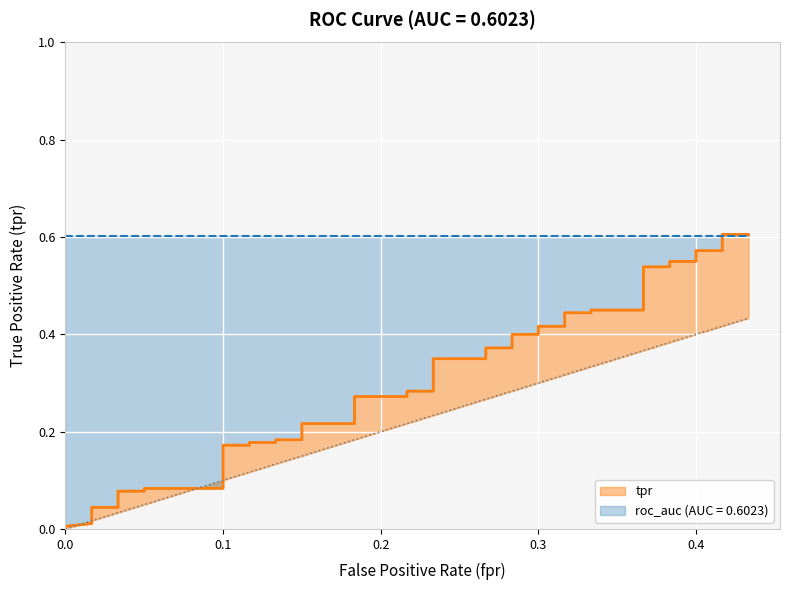

Between 21 and 39, which series saw the biggest shift?

tpr